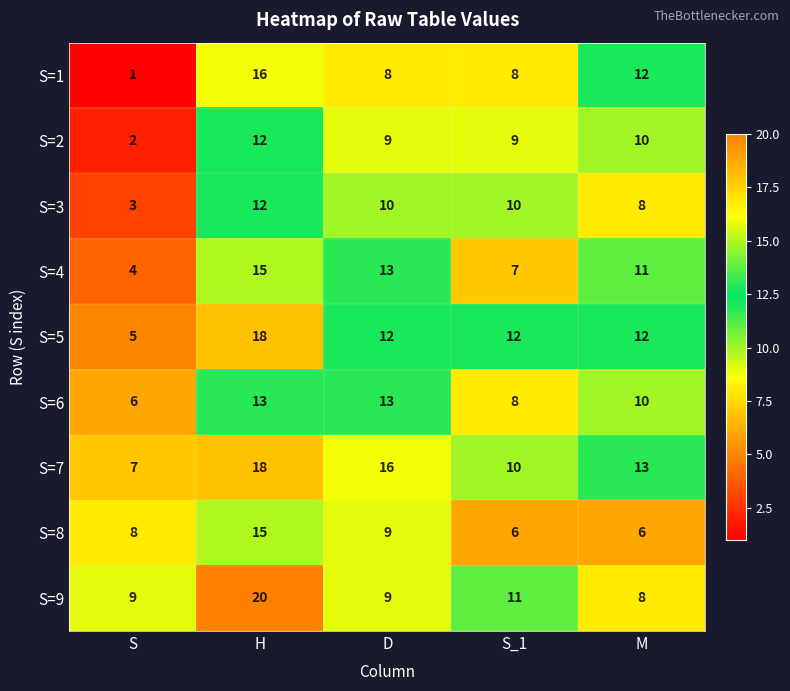

What is the approximate value of S=5 at D, to the nearest 10?

10